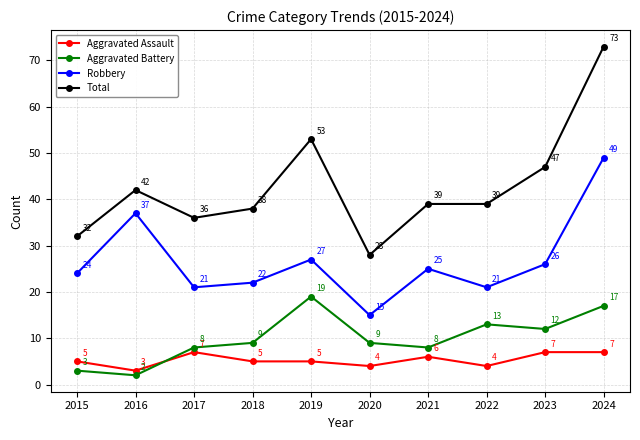

Is it true that Aggravated Assault equals 2 at 2017?

False